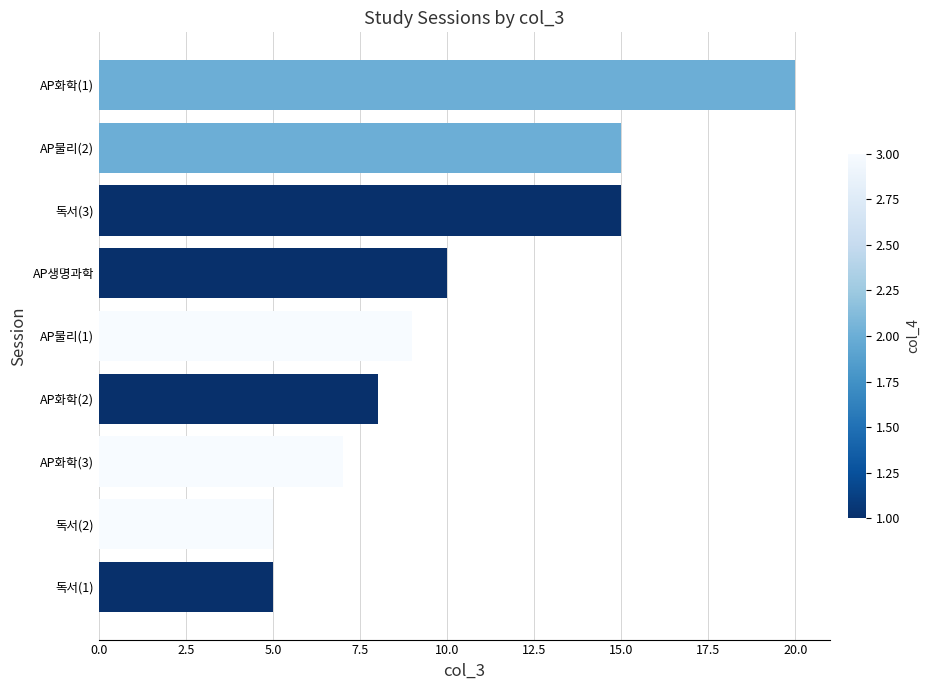

Approximately how many times larger is the value at 독서(3) compared to AP화학(3)?

2.1